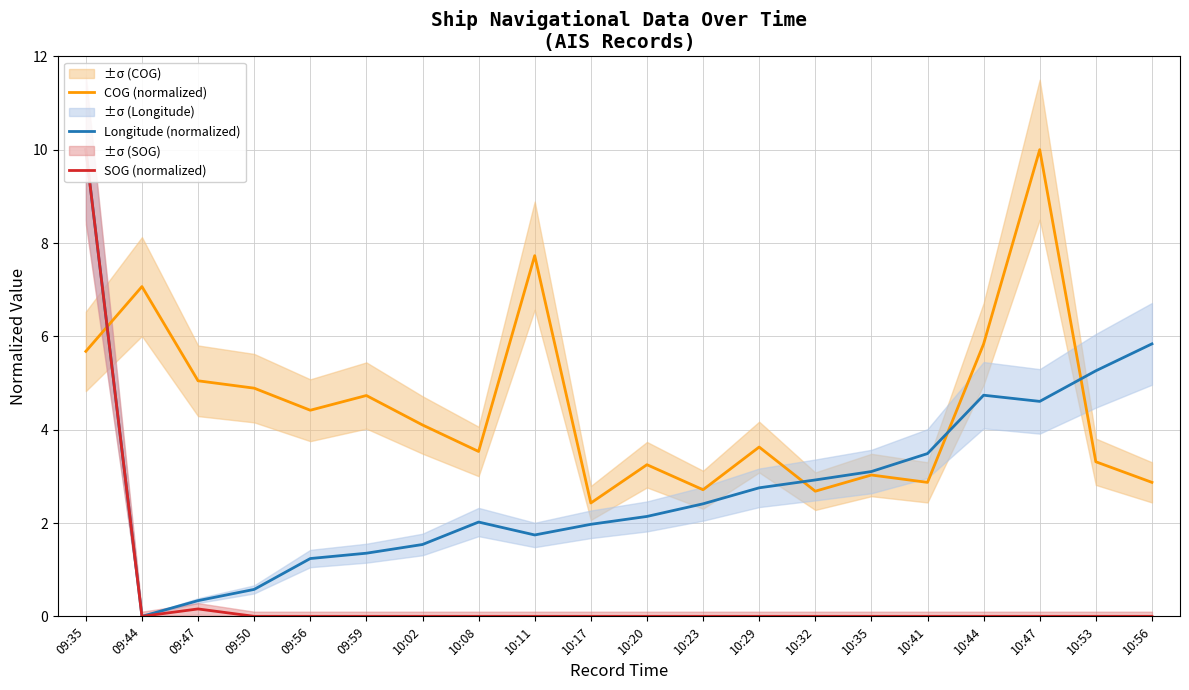

Rank the series at 10:08 from lowest to highest value.

SOG (normalized), Longitude (normalized), COG (normalized)